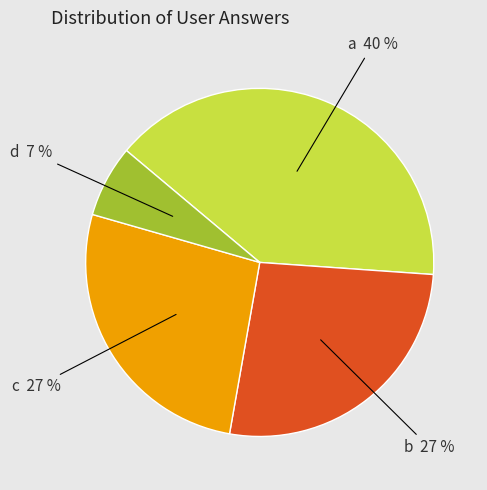

Does a represent more than half of the total?

No